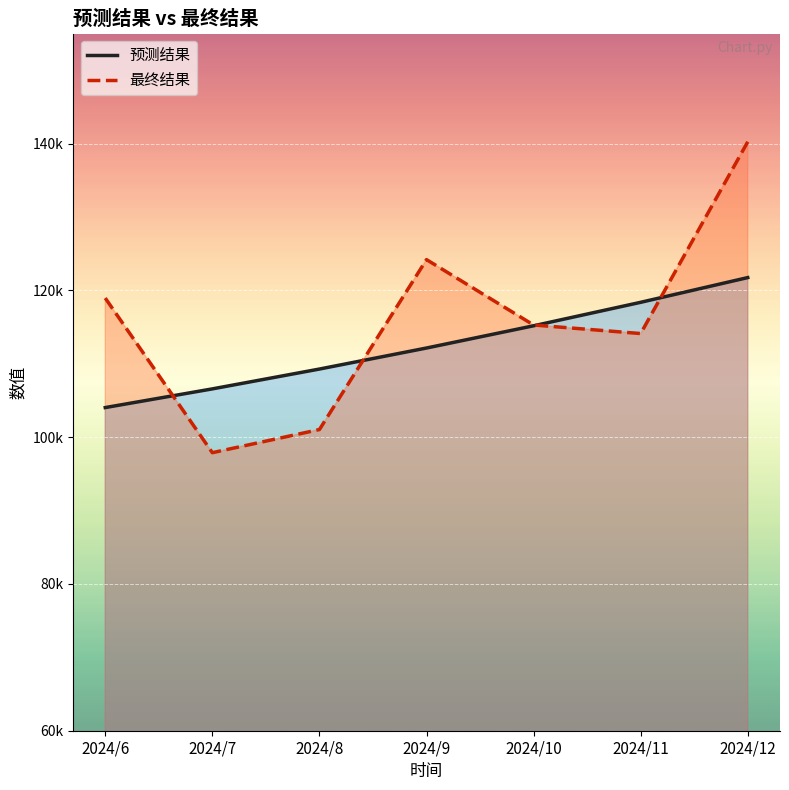

In 最终结果, how many points are higher than both neighbors (excluding endpoints)?

1